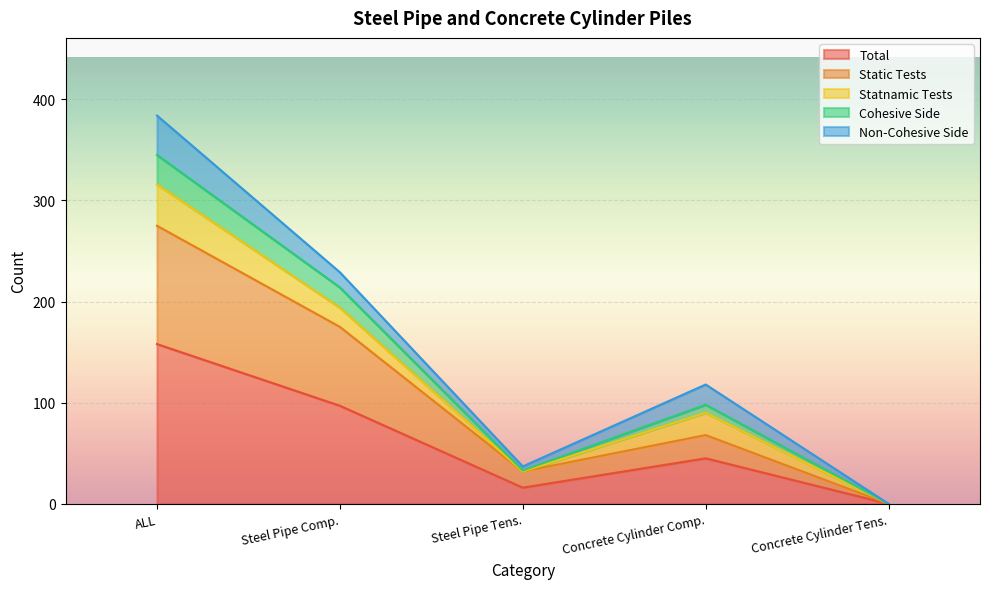

What is the sum of all Total values?

316